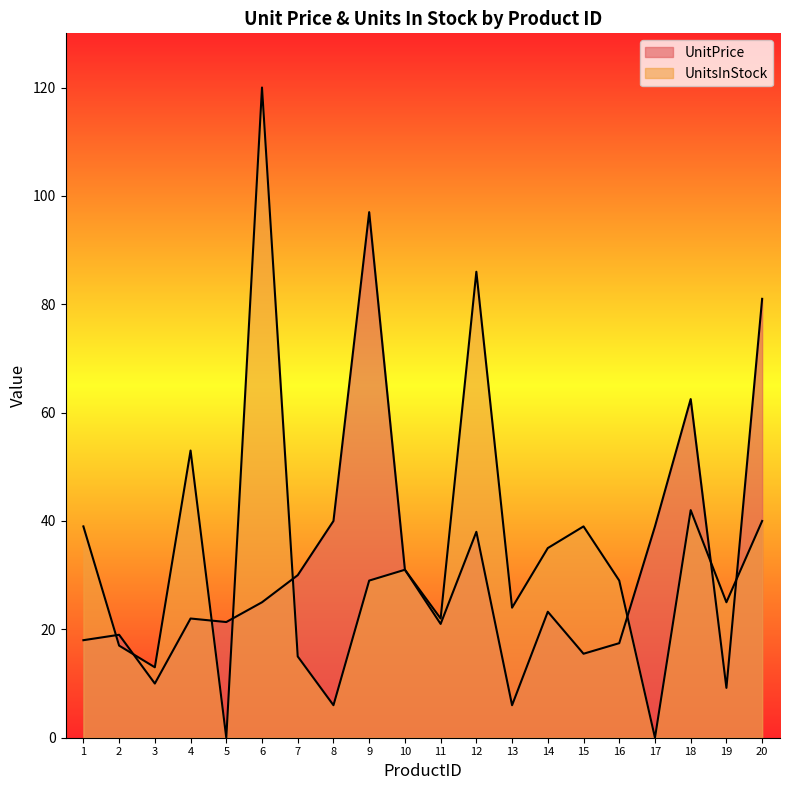

At which category is the sum across all series the highest?

6